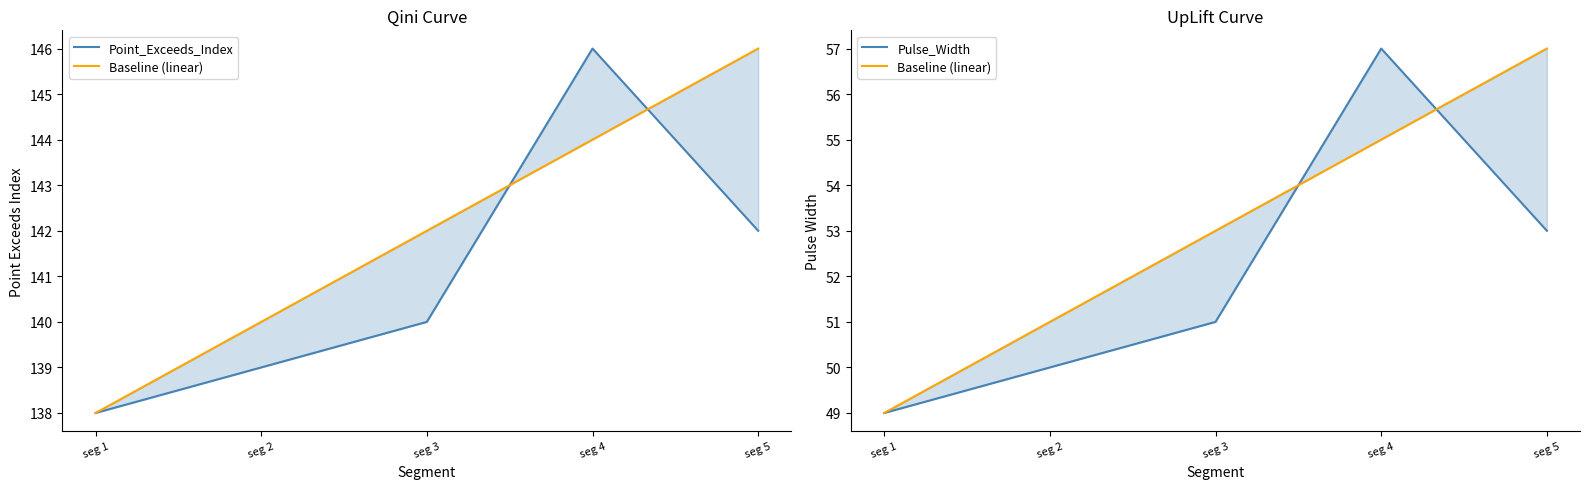

What is the total value across all series at seg 1?

236